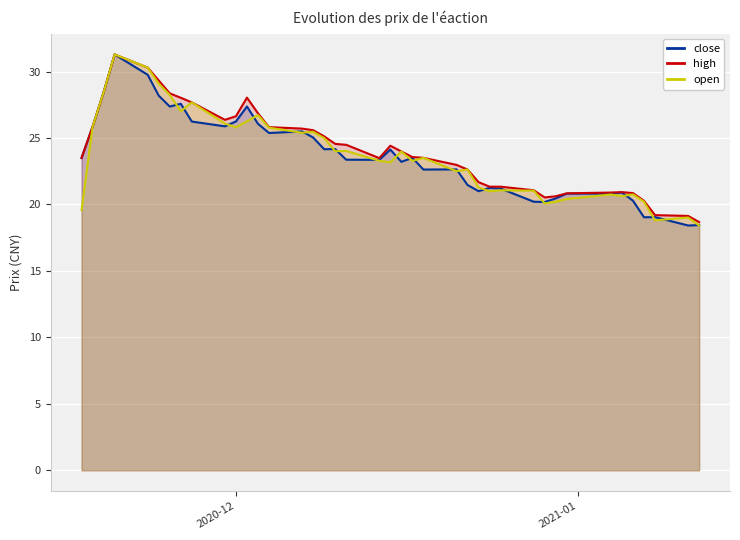

What is the smallest value displayed?

18.4